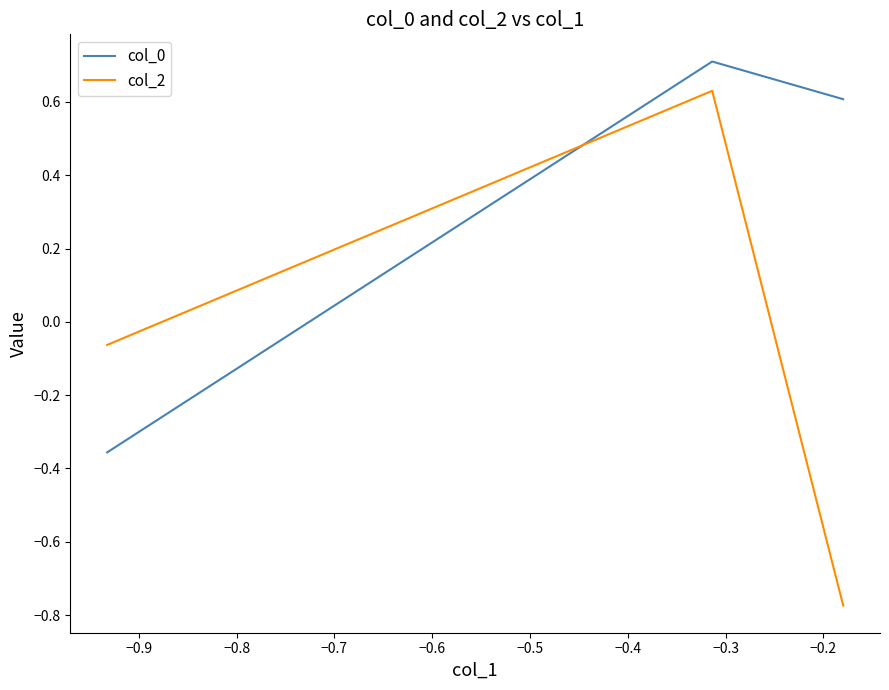

What is the smallest value displayed?

-0.8